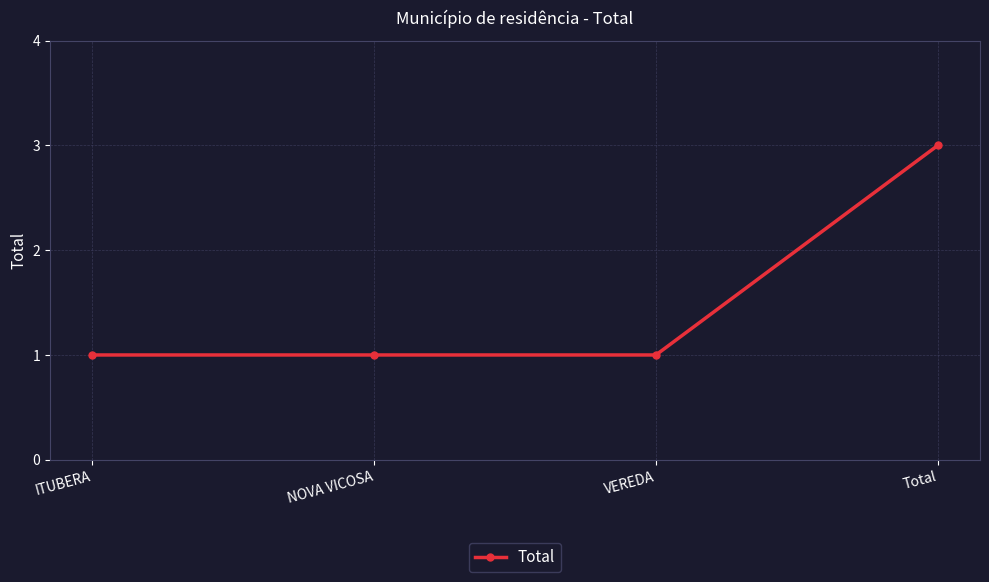

What is the ratio of the value at VEREDA to the value at ITUBERA?

1.0